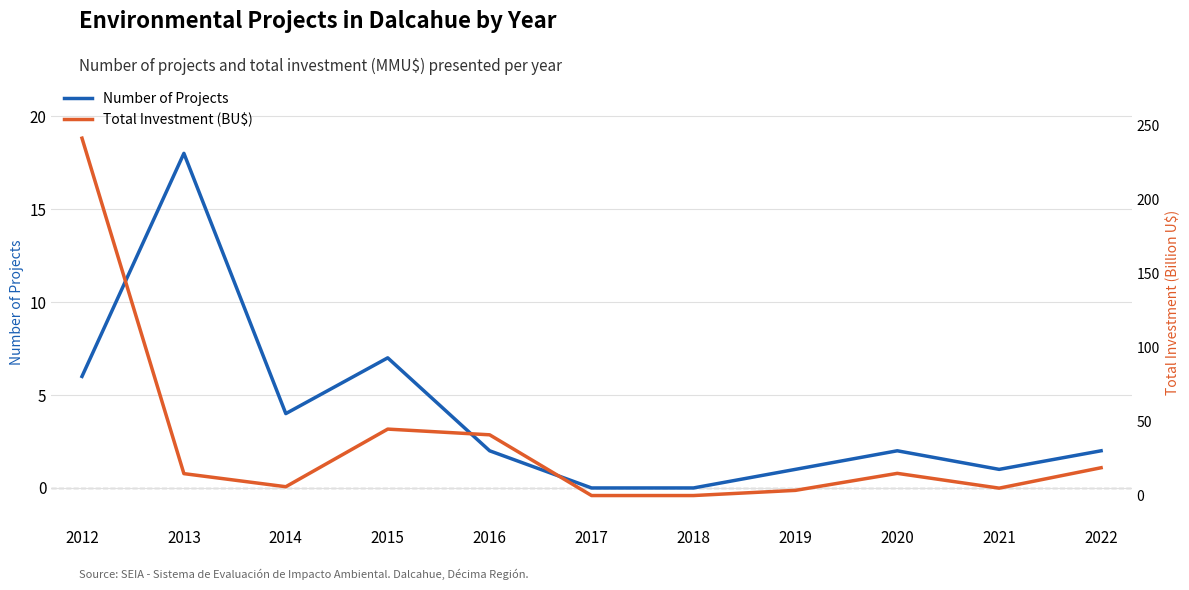

How many interior local valleys does the Total Investment (BU$) series have?

2